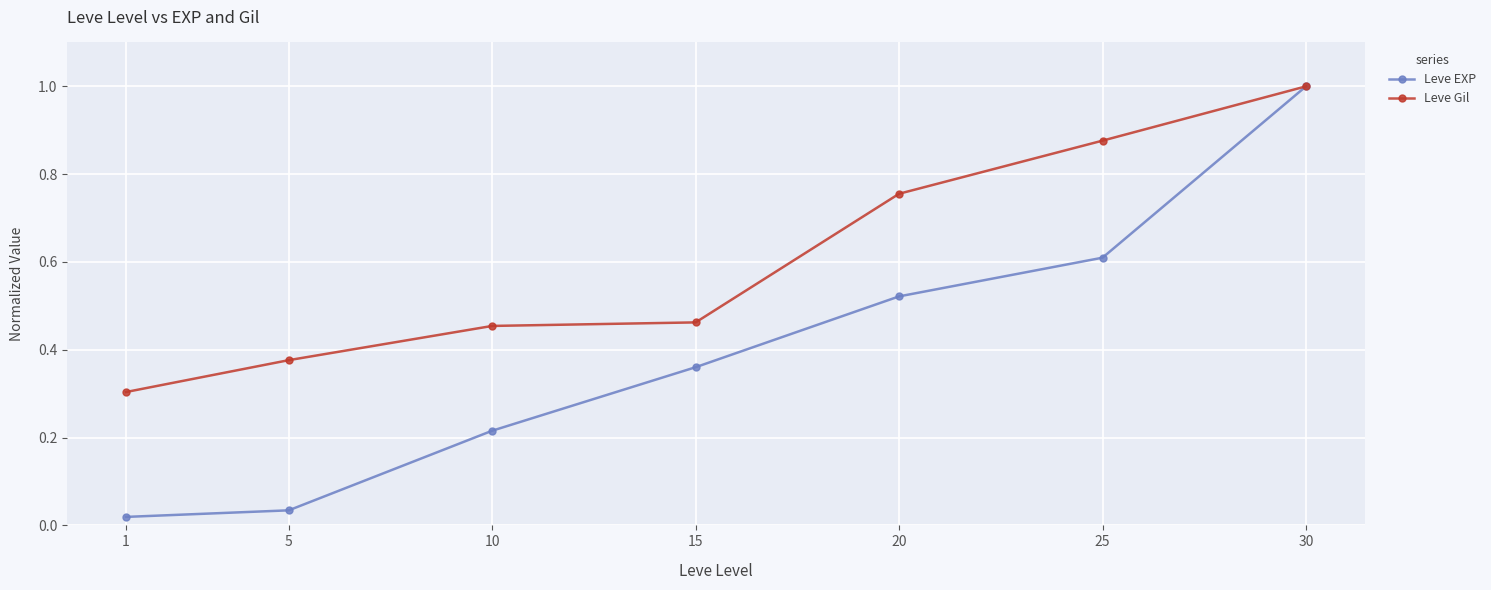

True or false: Leve Gil has more than 2 interior local peaks.

False